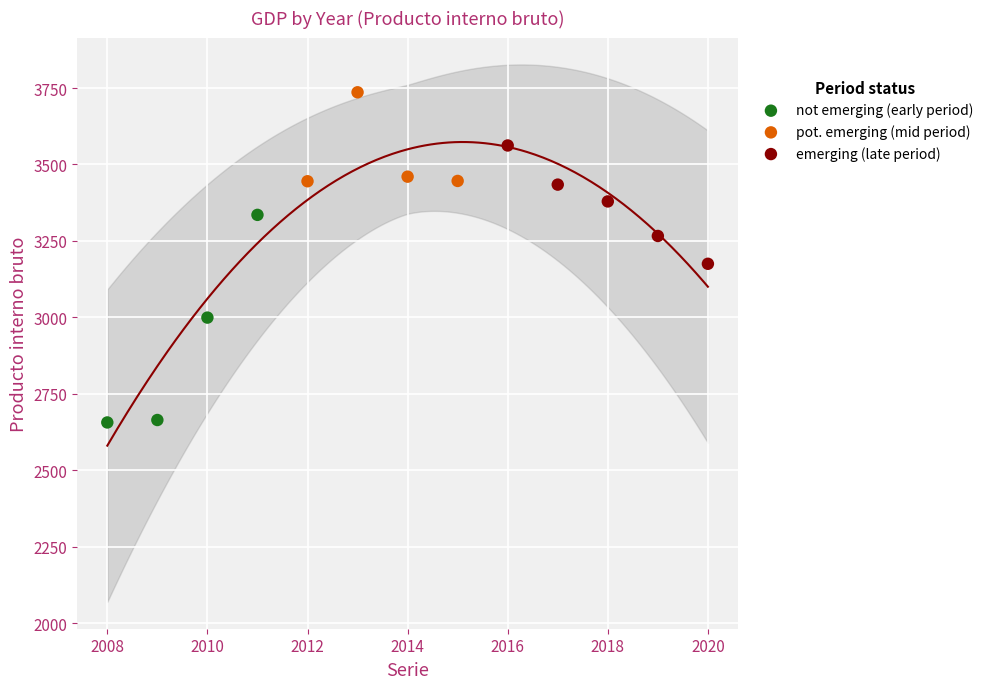

Which series has the widest spread of Y values?

not emerging (early period)